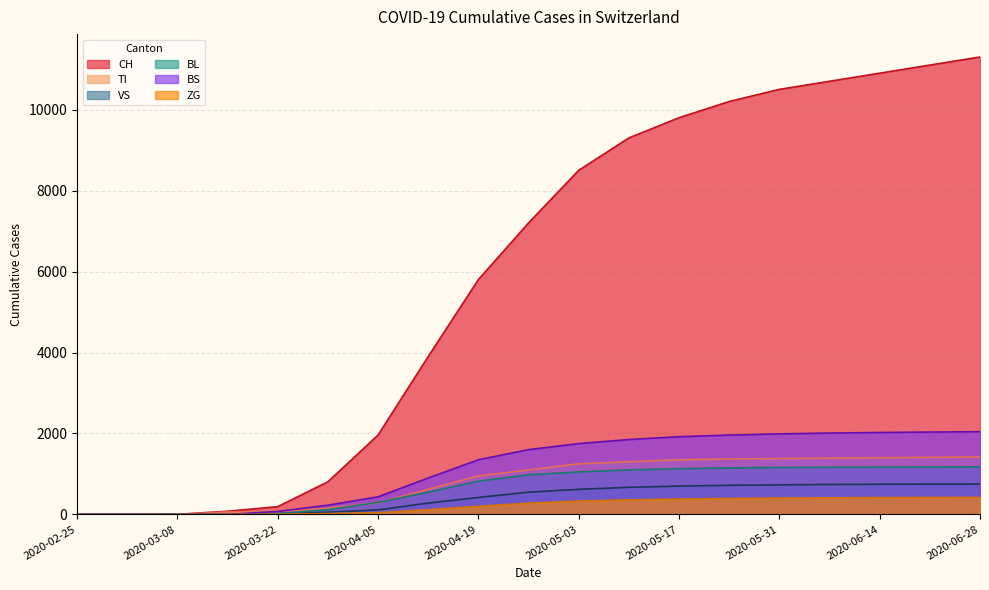

True or false: VS and ZG cross at least once.

False